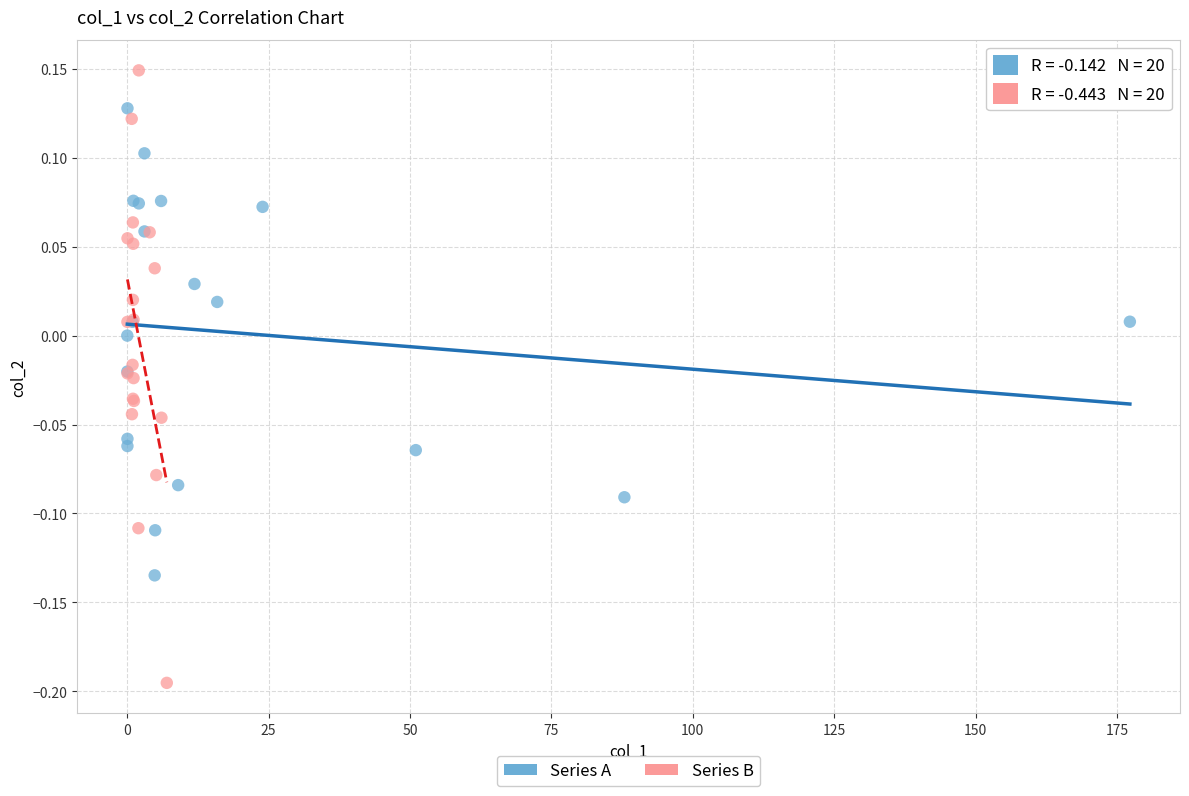

Which series contains the highest Y value?

Series B